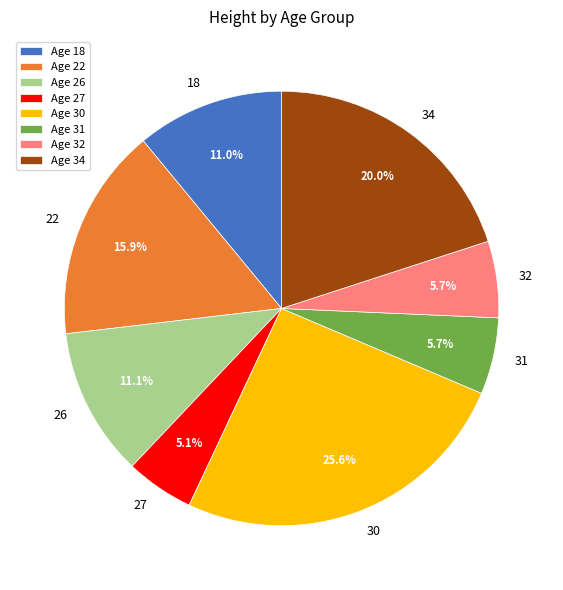

Which slice is the smallest?

Age 27